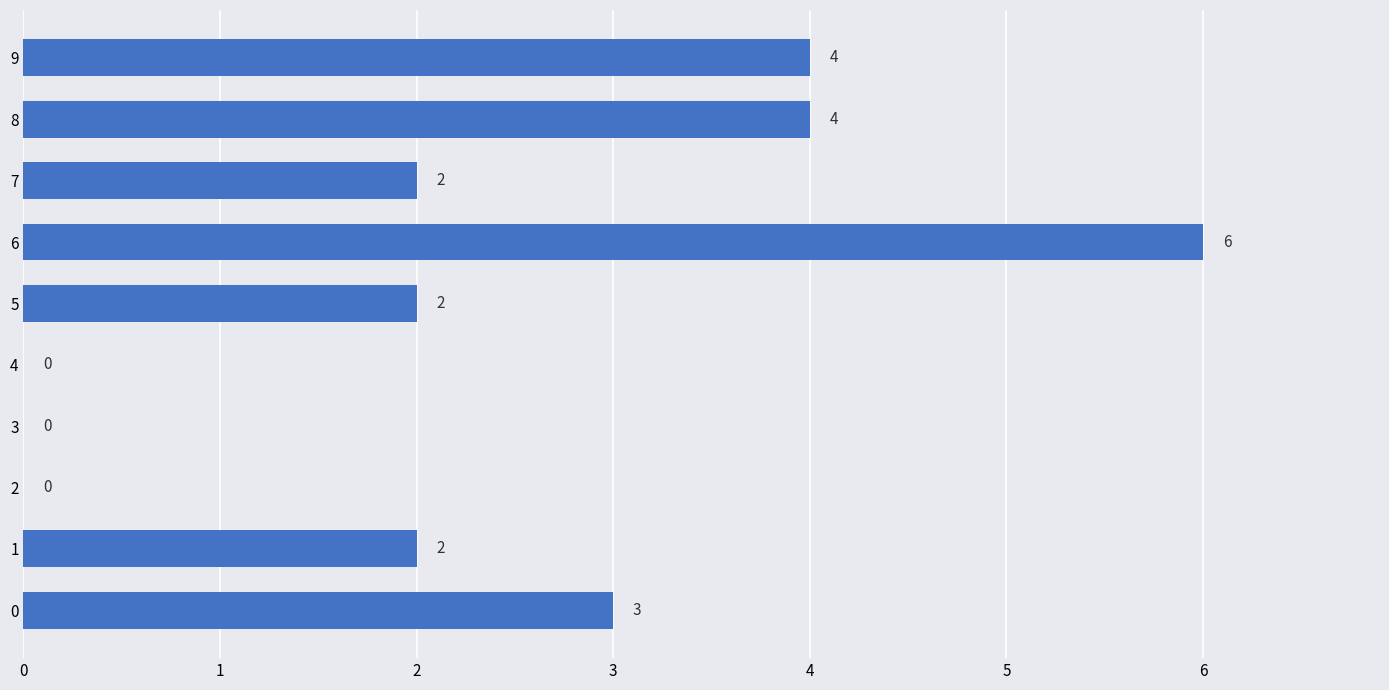

How many values are between 0 and 4?

9